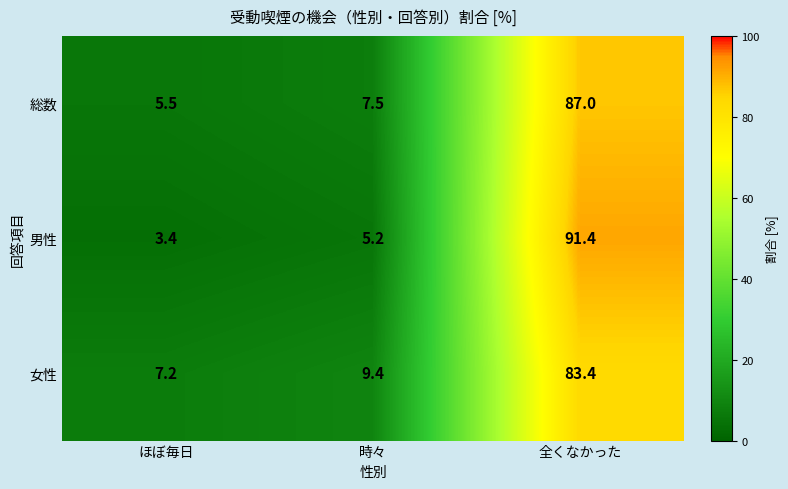

What is the difference between the highest and lowest values at ほぼ毎日?

3.8